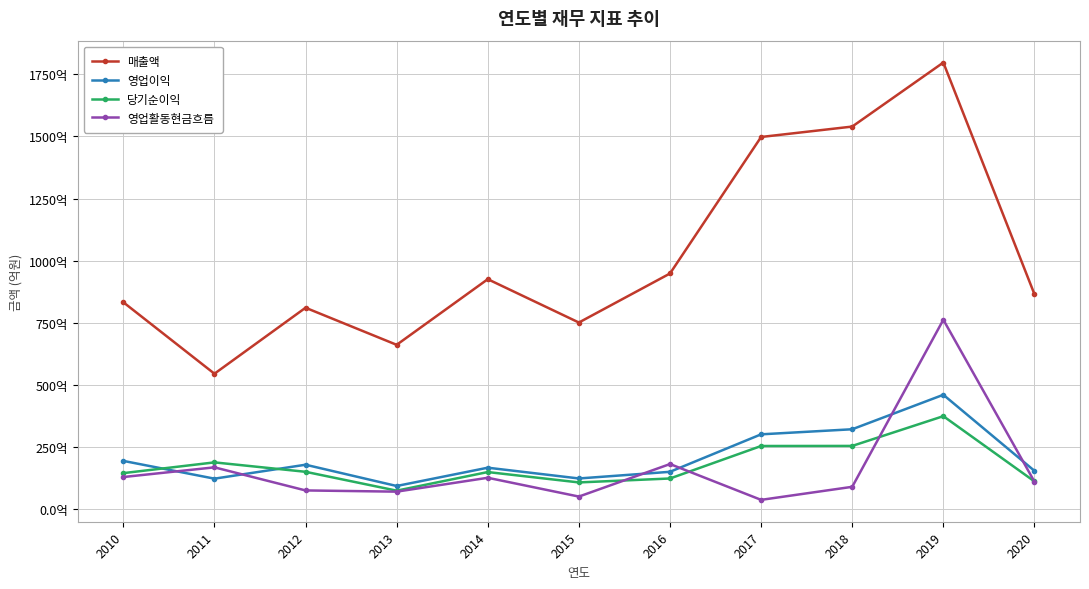

At which category does 영업이익 reach its first local peak?

2012